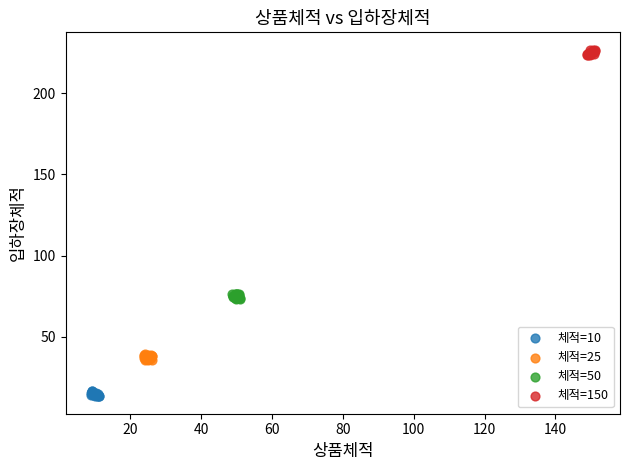

Which series reaches the minimum Y coordinate?

체적=10